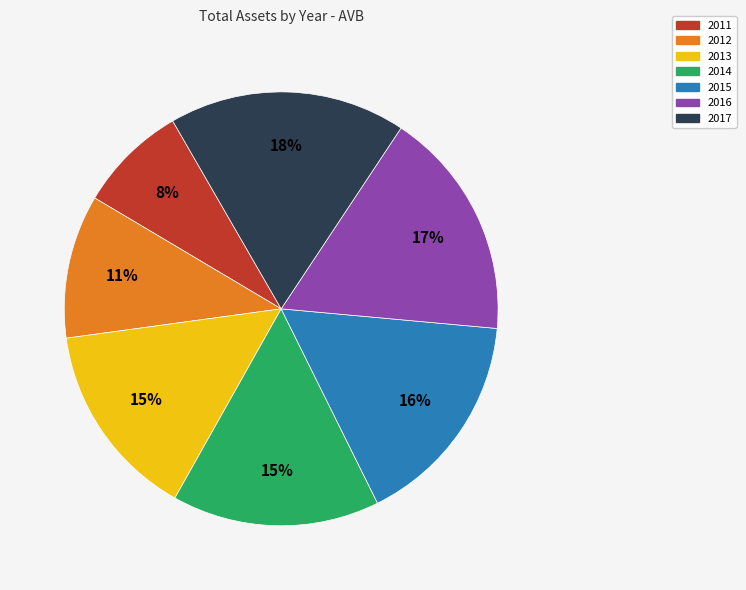

Combined, do 2012 and 2014 account for over 50%?

No